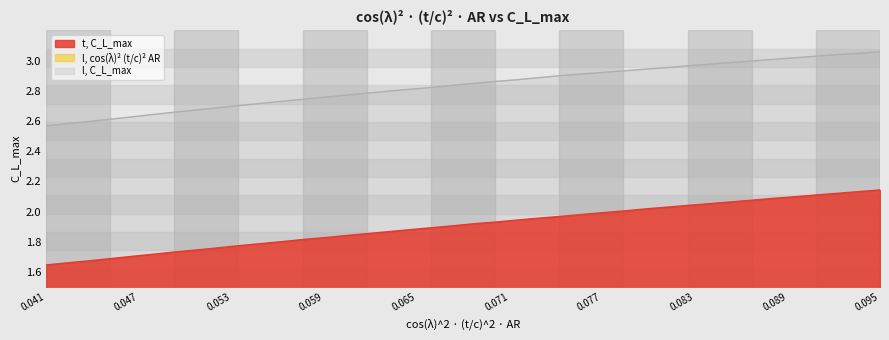

Which category has the lowest value across all series?

0.041